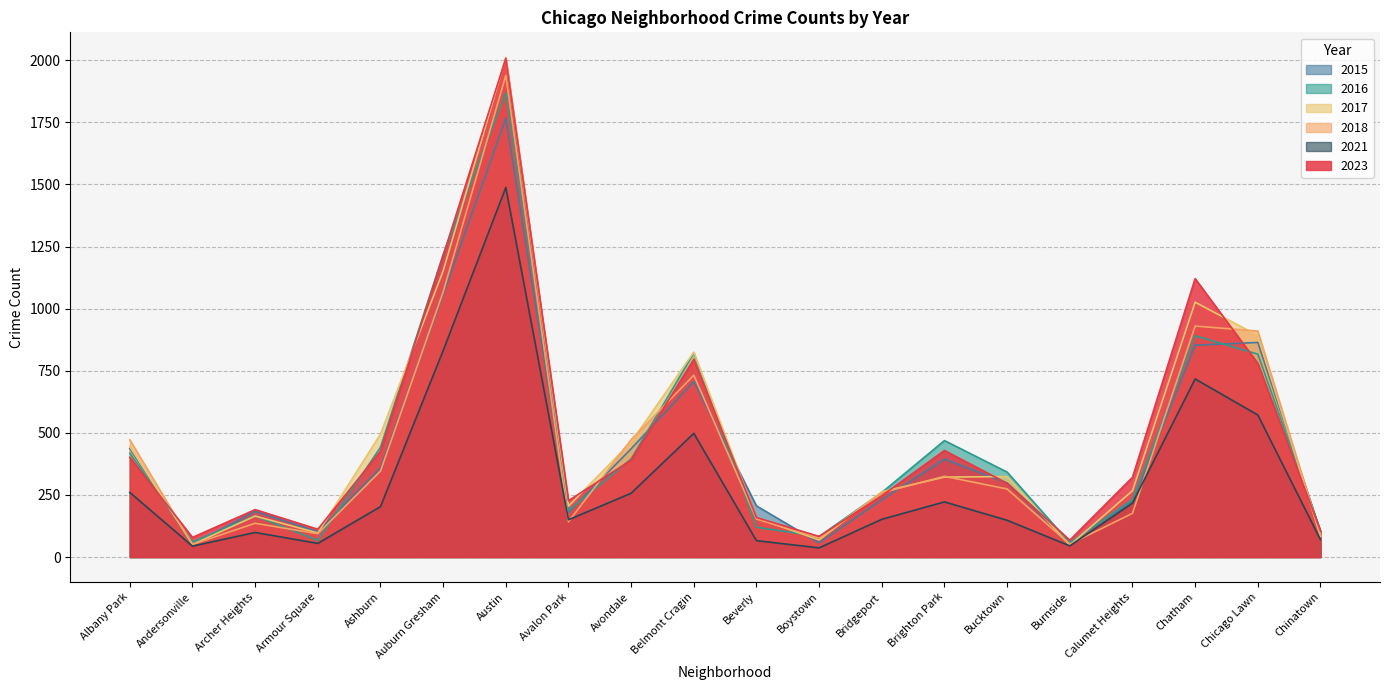

After their last crossing, which series has the higher values: 2015 or 2018?

2015